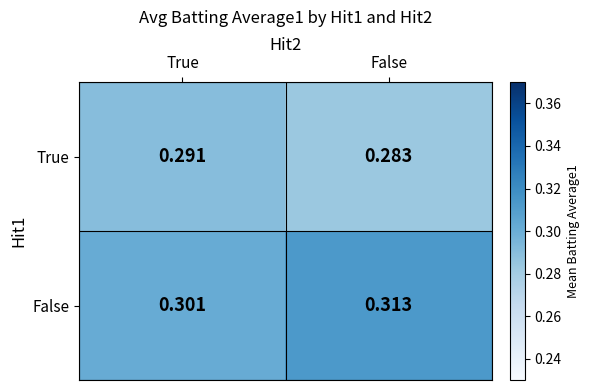

Which label corresponds to the largest value in the chart?

False